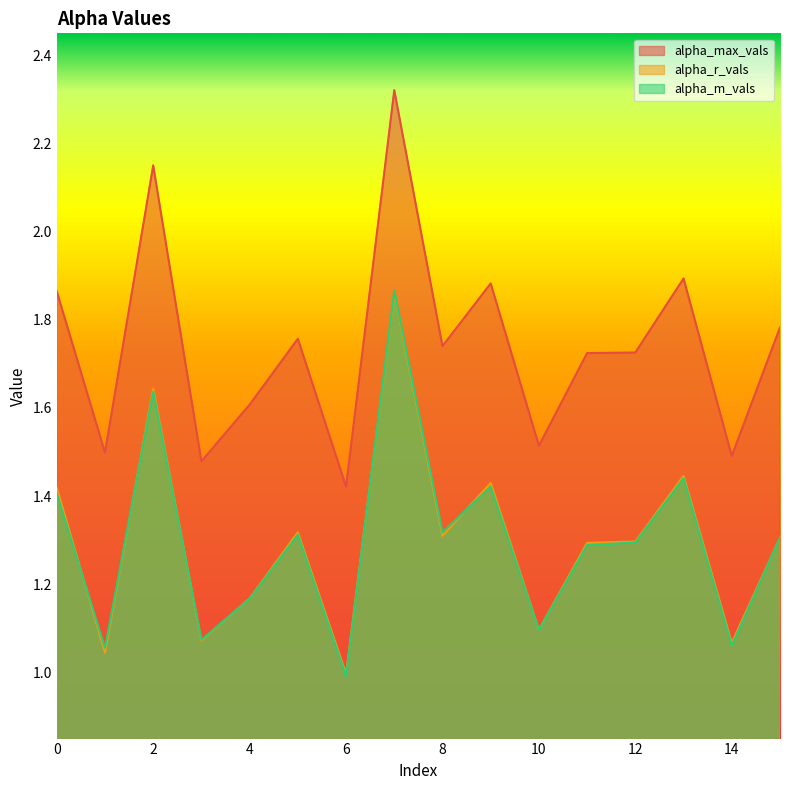

True or false: alpha_max_vals and alpha_r_vals intersect in this chart.

False